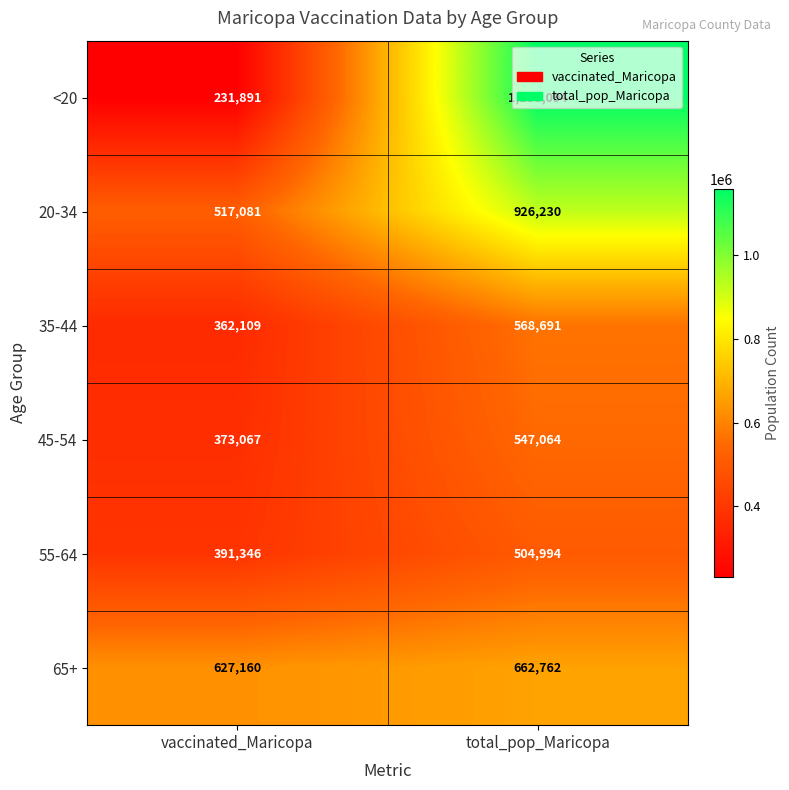

At which label is 20-34 closest to 721655?

vaccinated_Maricopa